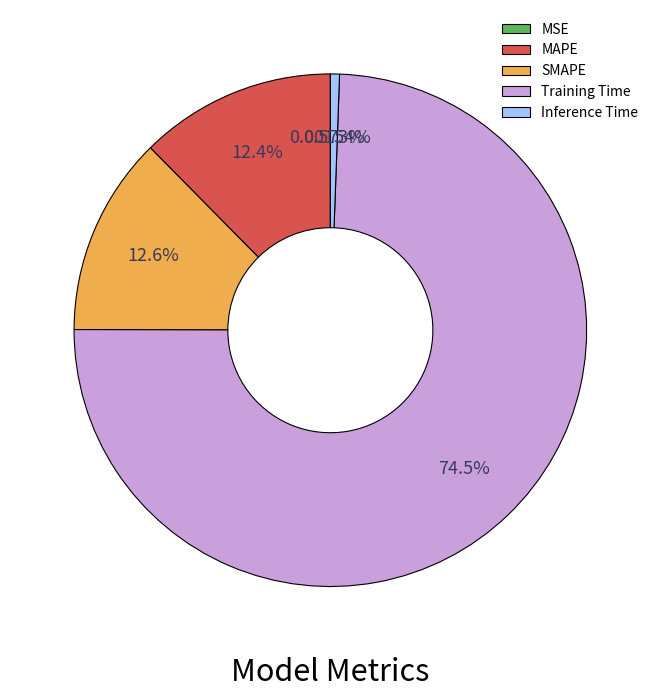

Does Inference Time represent more than half of the total?

No